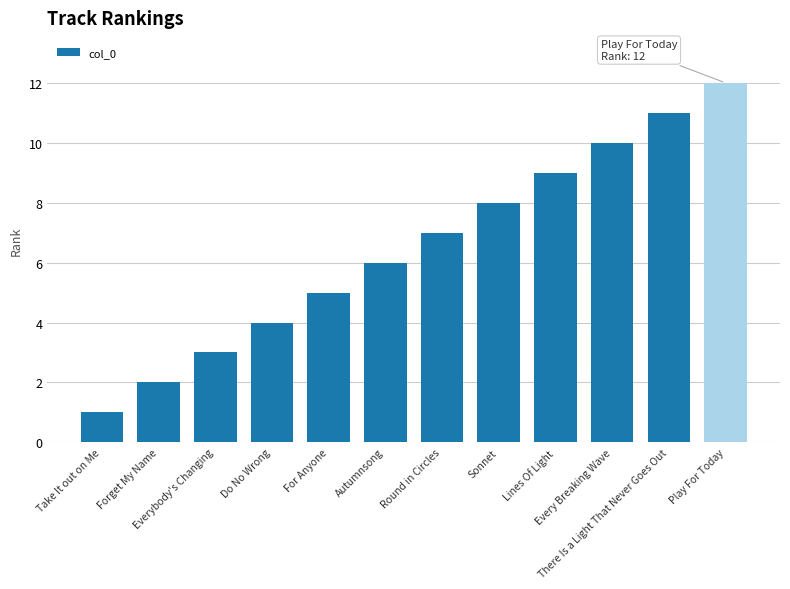

Read the value at Round in Circles, to the nearest 10.

10